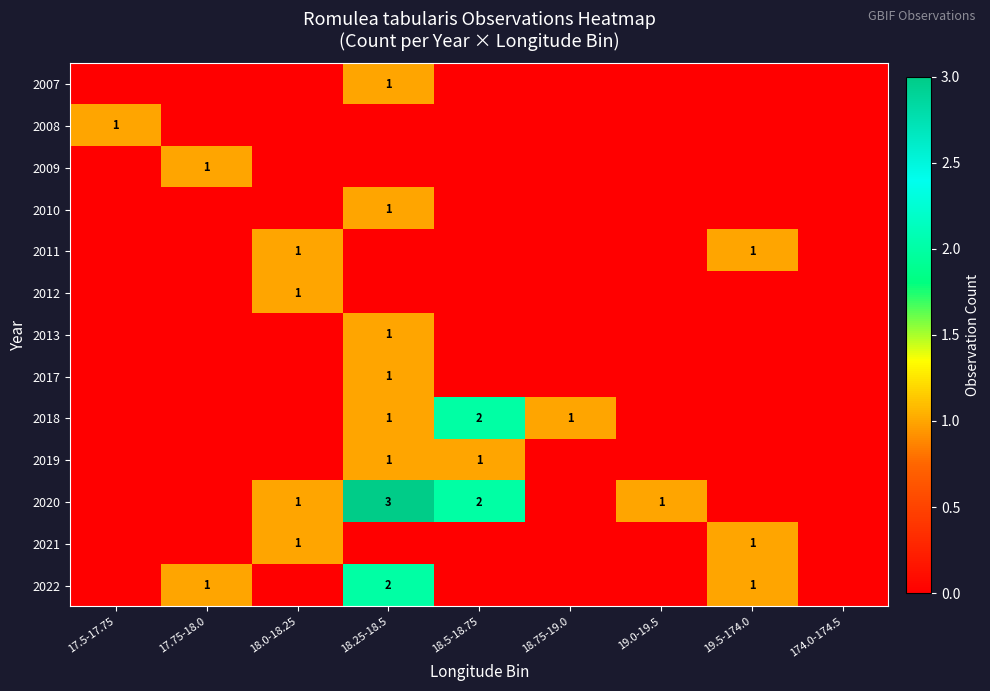

At which label is 2022 closest to 1?

17.75-18.0